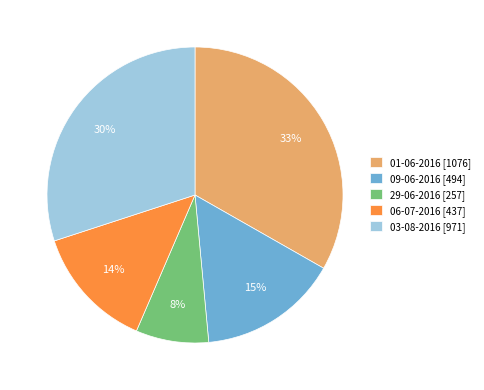

To the nearest percent, what is the difference between the 03-08-2016 and 09-06-2016 slice percentages?

15%